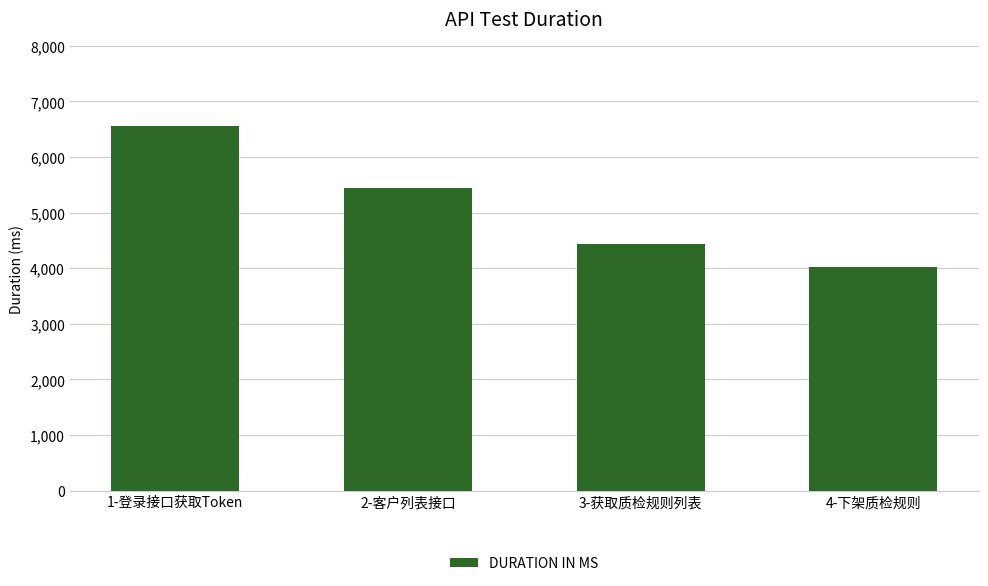

Rank the categories by value from lowest to highest.

4-下架质检规则, 3-获取质检规则列表, 2-客户列表接口, 1-登录接口获取Token